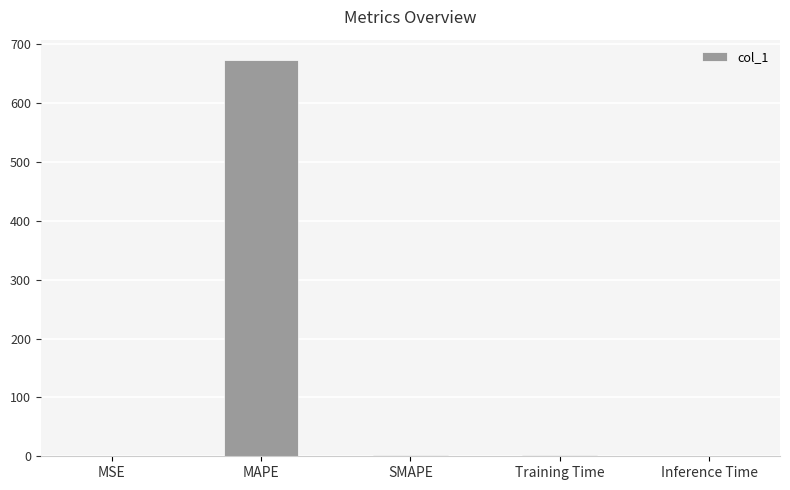

Which label corresponds to the largest value in the chart?

MAPE